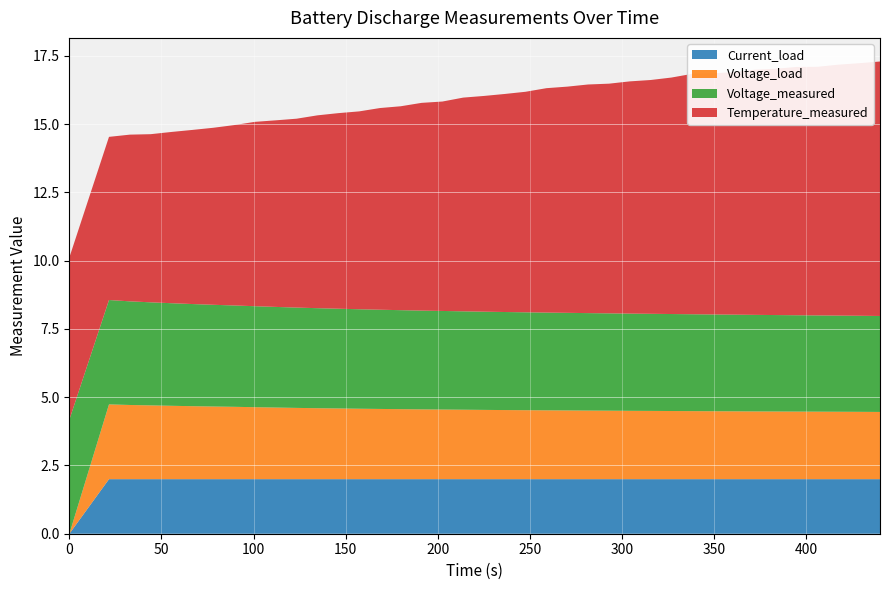

Reading right to left, what are all the values shown in this chart?

Voltage_measured: 3.5	3.5	3.5	3.5	3.5	3.5	3.5	3.5	3.5	3.5	3.6	3.6	3.6	3.6	3.6	3.6	3.6	3.6	3.6	3.6	3.6	3.6	3.6	3.6	3.6	3.6	3.7	3.7	3.7	3.7	3.7	3.7	3.7	3.7	3.8	3.8	3.8	3.8	4.2
Temperature_measured: 9.3	9.3	9.2	9.1	9.1	9.0	9.0	8.9	8.8	8.8	8.7	8.6	8.5	8.4	8.4	8.3	8.2	8.1	8.0	7.9	7.8	7.7	7.6	7.5	7.4	7.2	7.2	7.1	6.9	6.8	6.8	6.6	6.5	6.4	6.3	6.2	6.1	6.0	5.9
Voltage_load: 2.5	2.5	2.5	2.5	2.5	2.5	2.5	2.5	2.5	2.5	2.5	2.5	2.5	2.5	2.5	2.5	2.5	2.5	2.5	2.5	2.5	2.5	2.6	2.6	2.6	2.6	2.6	2.6	2.6	2.6	2.6	2.6	2.7	2.7	2.7	2.7	2.7	2.7	0.0
Current_load: 2.0	2.0	2.0	2.0	2.0	2.0	2.0	2.0	2.0	2.0	2.0	2.0	2.0	2.0	2.0	2.0	2.0	2.0	2.0	2.0	2.0	2.0	2.0	2.0	2.0	2.0	2.0	2.0	2.0	2.0	2.0	2.0	2.0	2.0	2.0	2.0	2.0	2.0	0.0